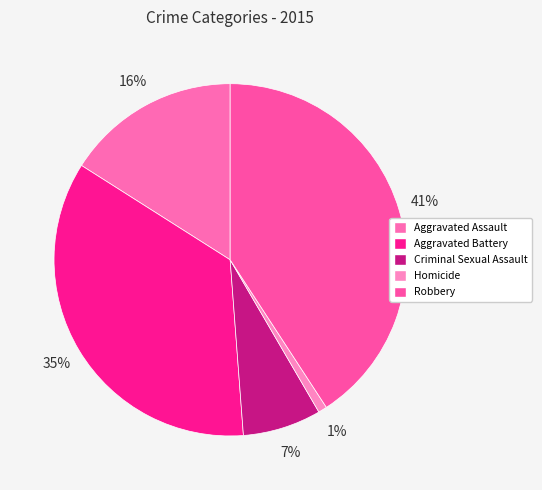

To the nearest percent, what portion does Criminal Sexual Assault represent?

7%